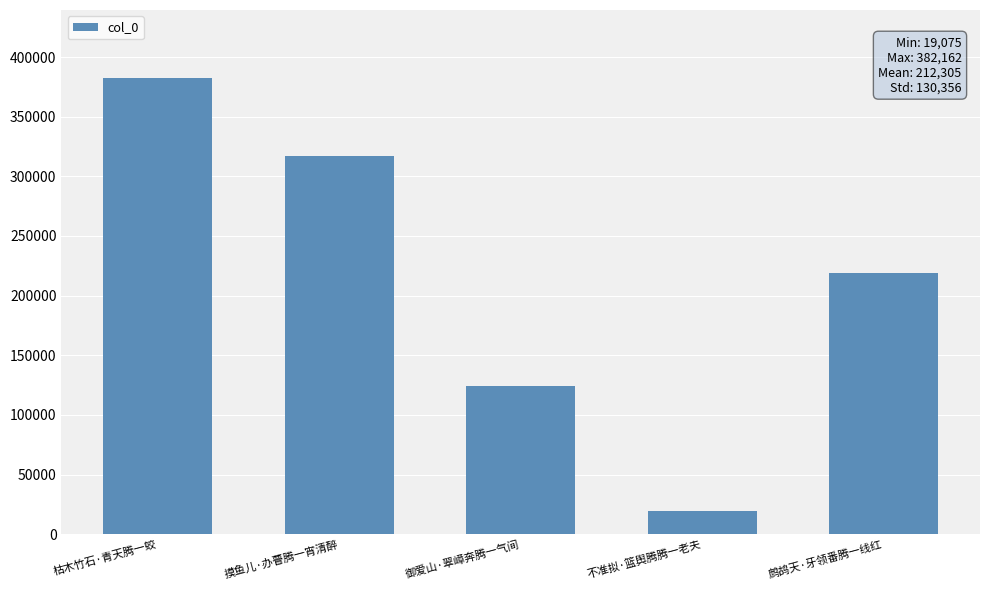

How many bars are there in total?

5